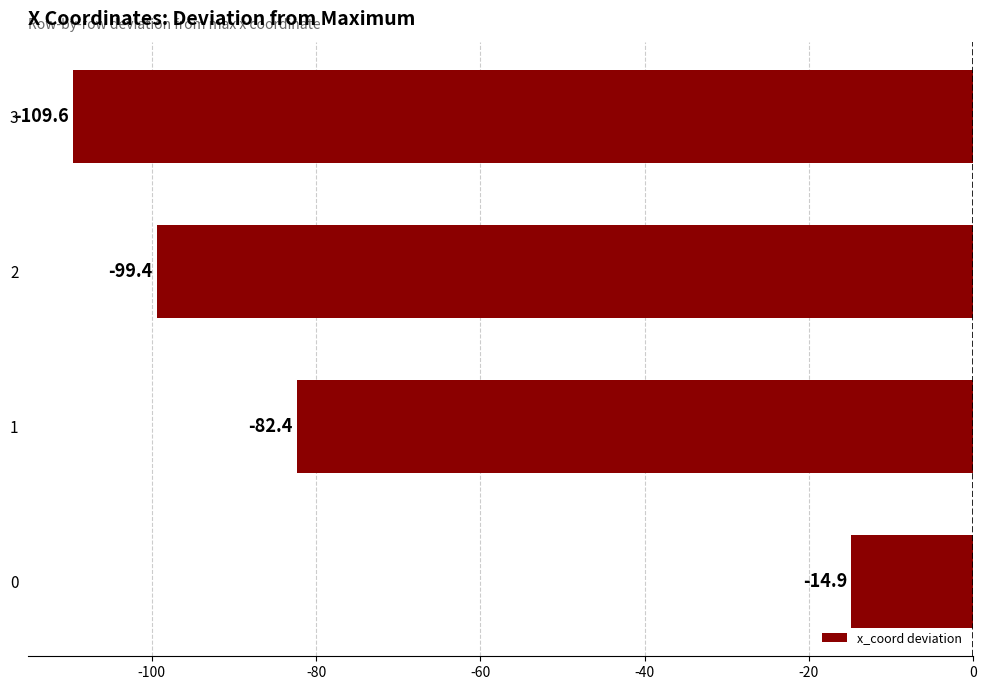

Is it true that the value at 2 is -99.4?

True